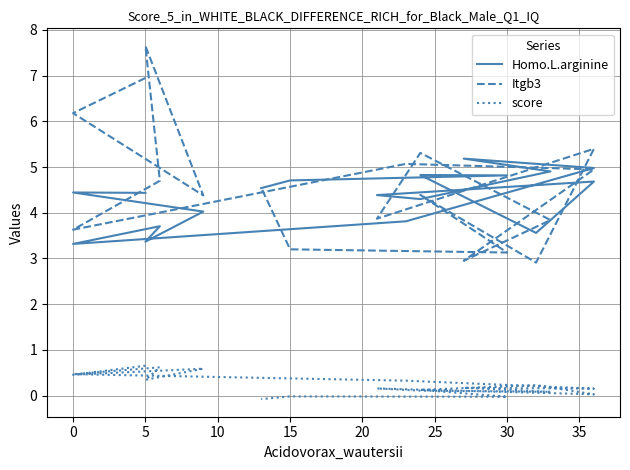

What is the difference between the second highest and second lowest values in the Itgb3 series?

4.0